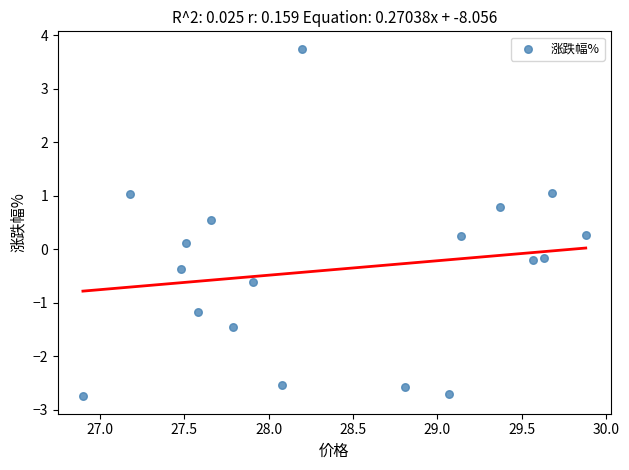

What is the range of Y values (max minus min)?

6.5